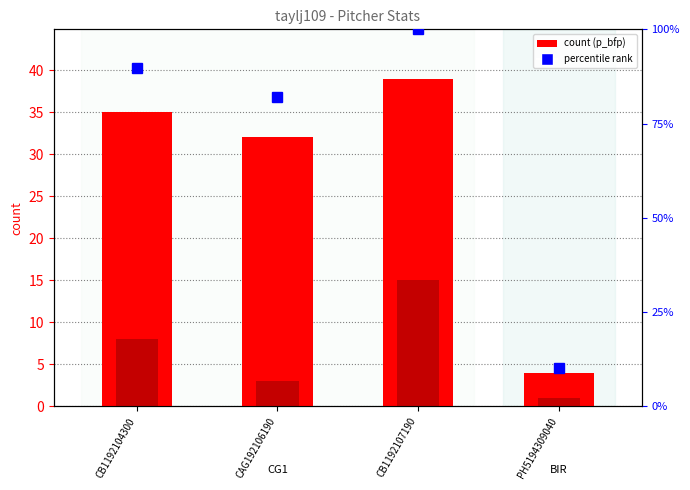

Which series has the largest range (max minus min)?

% rank (p_bfp)